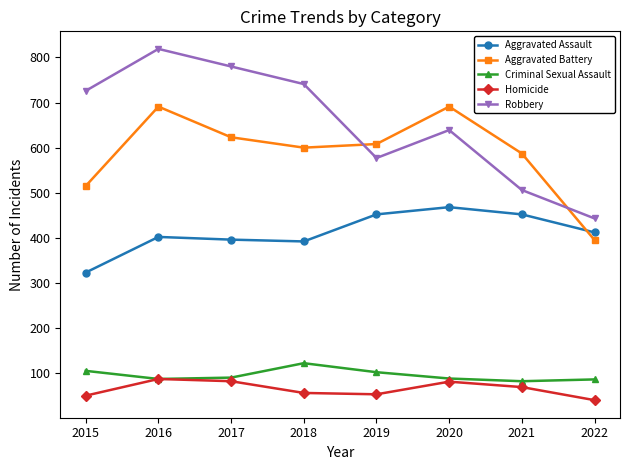

Which category has the highest value across all series?

2016